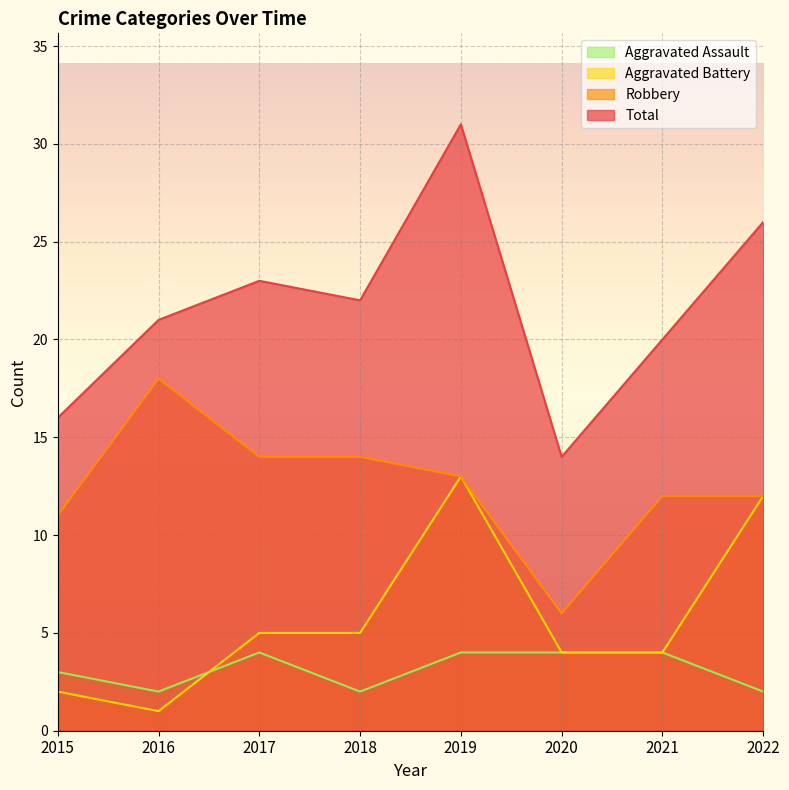

Count the number of data series in this chart.

4